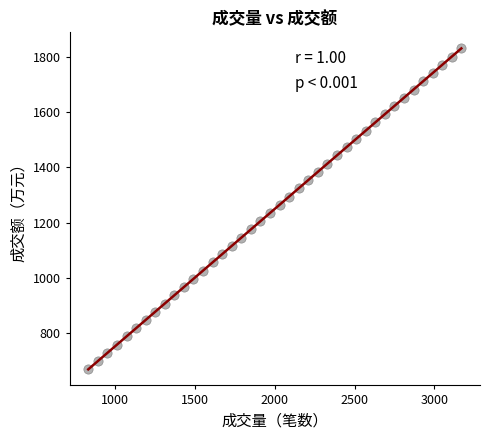

What is the range of Y values (max minus min)?

1160.6